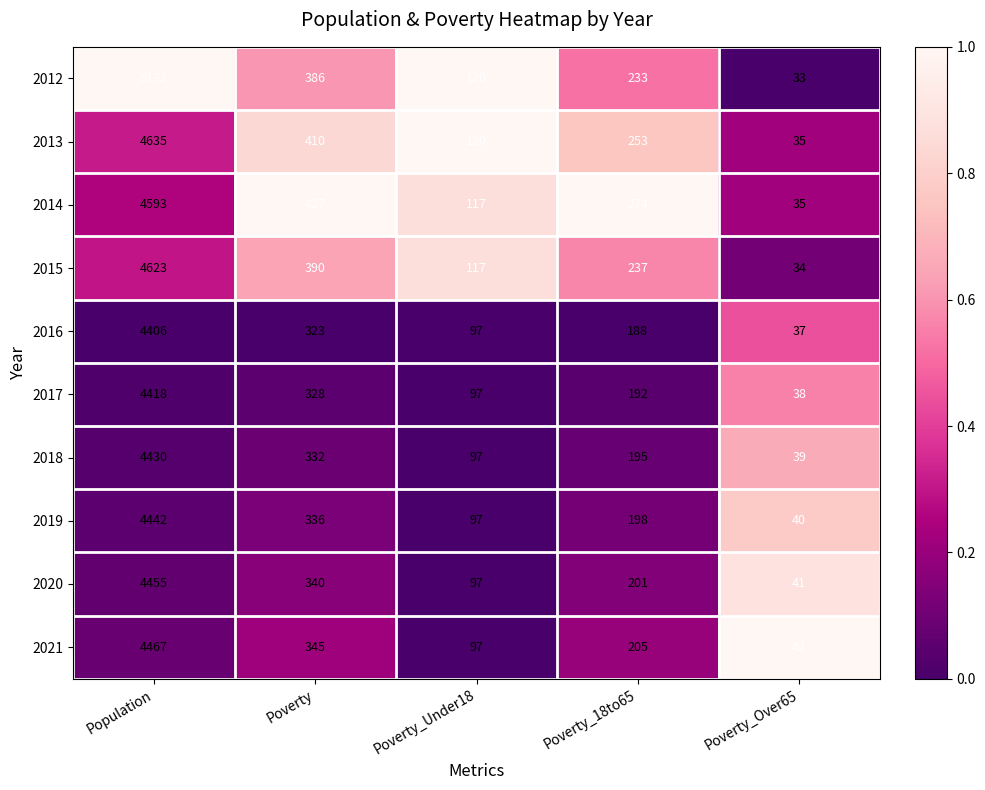

Which series changed the most between Poverty and Poverty_Under18?

2014